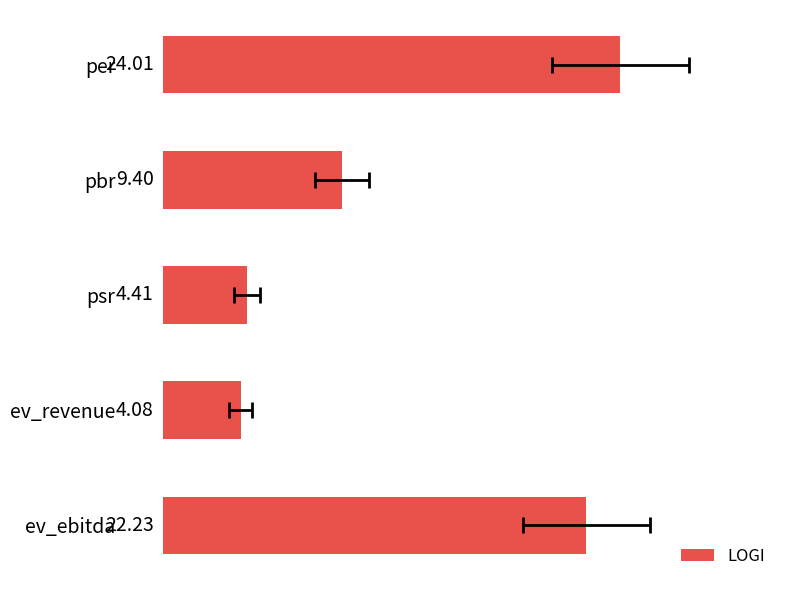

What is the value of the 1st bar from the left?

24.0